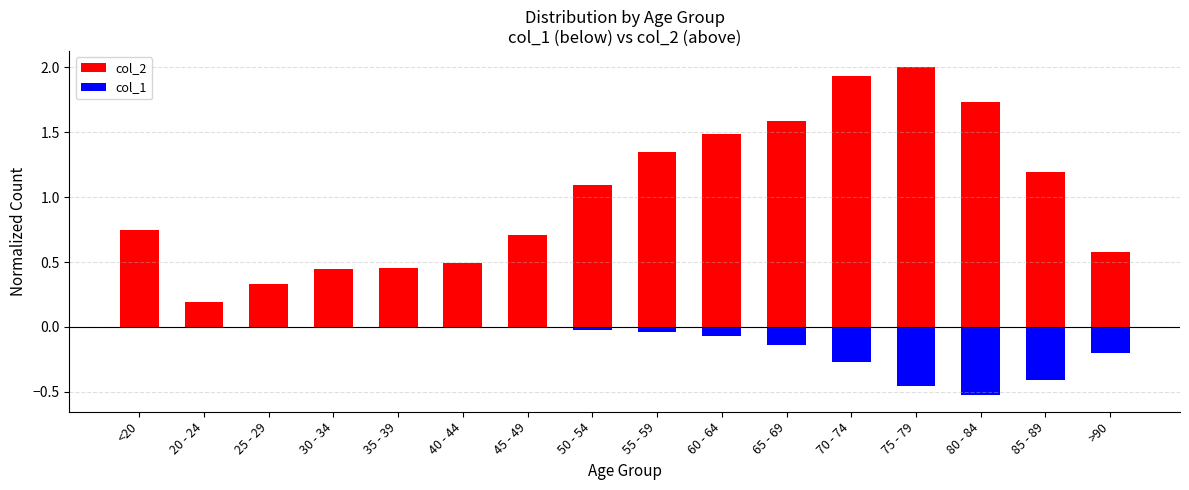

Reading left to right, transcribe all the data shown in this chart.

col_2: 0.7	0.2	0.3	0.4	0.5	0.5	0.7	1.1	1.4	1.5	1.6	1.9	2.0	1.7	1.2	0.6
col_1: -0.0	-0.0	-0.0	-0.0	-0.0	-0.0	-0.0	-0.0	-0.0	-0.1	-0.1	-0.3	-0.5	-0.5	-0.4	-0.2